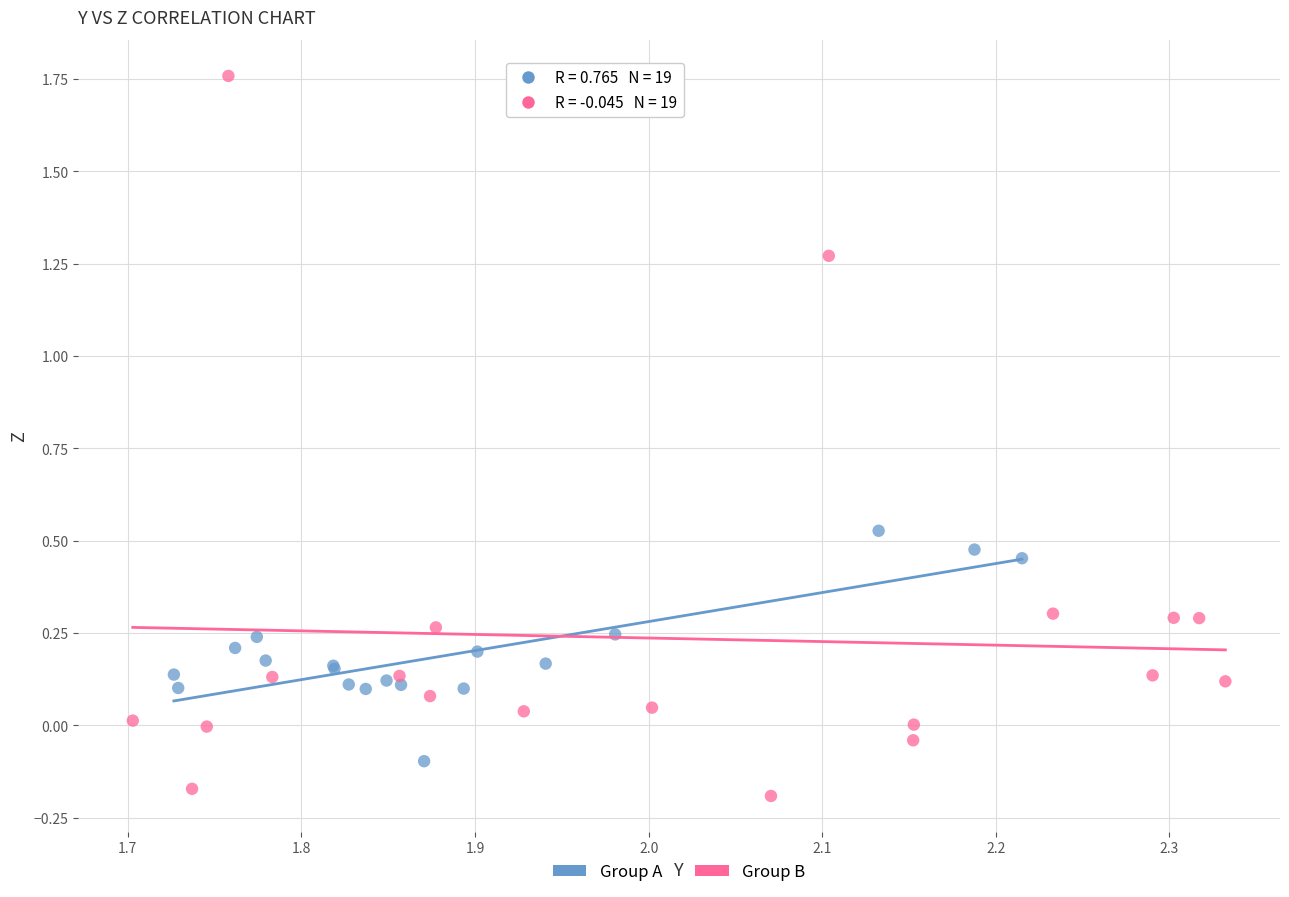

Which series reaches the maximum Y coordinate?

Group B